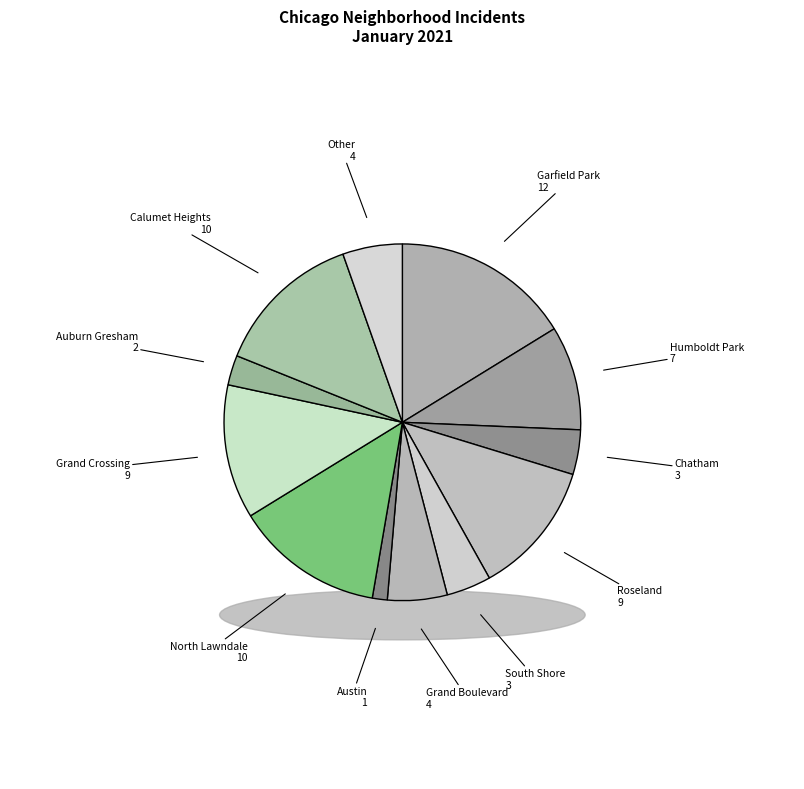

Is Grand Boulevard the majority of the pie?

No